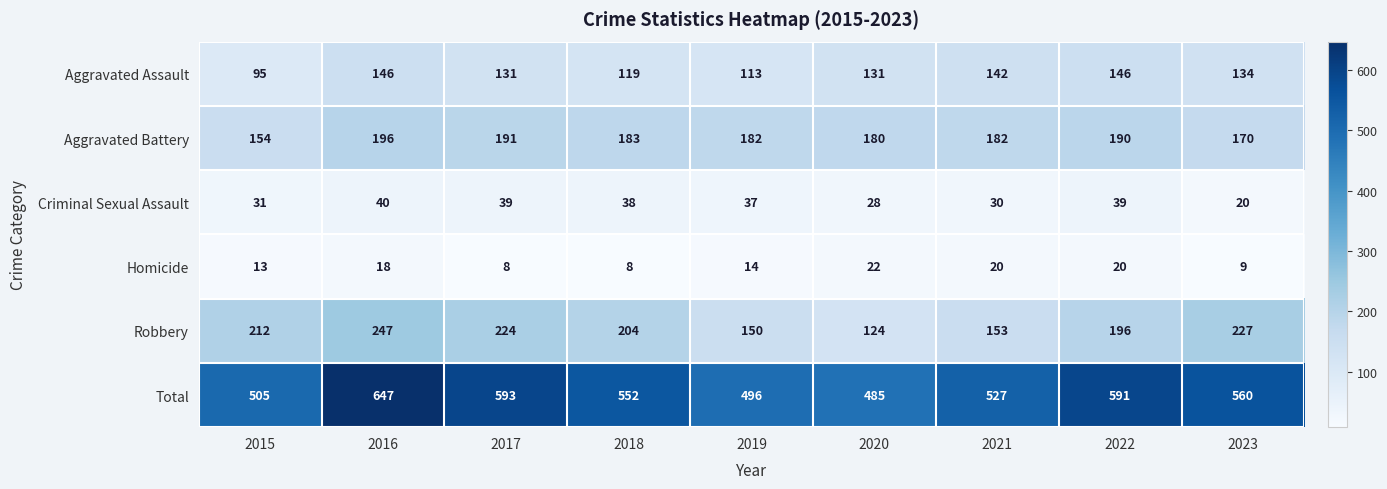

Is it true that Homicide equals 32 at 2016?

False